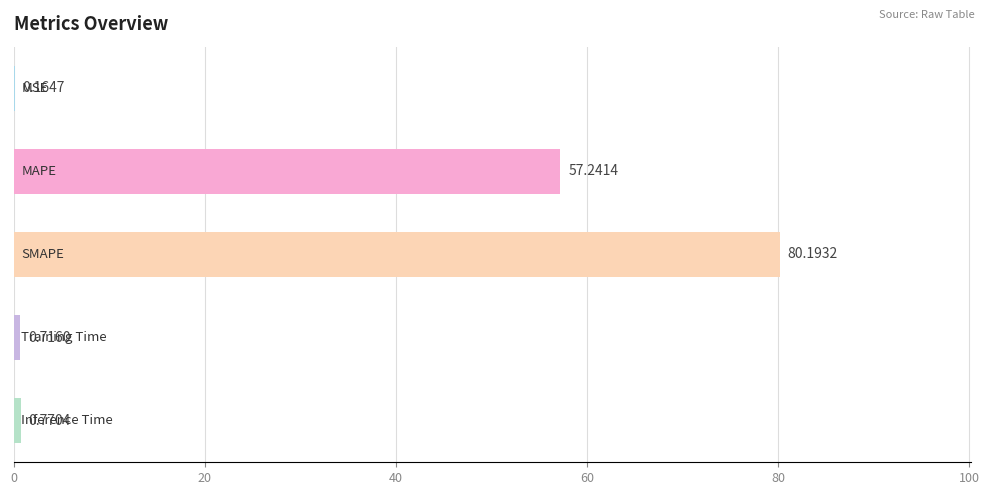

What is the sum of all values?

139.1